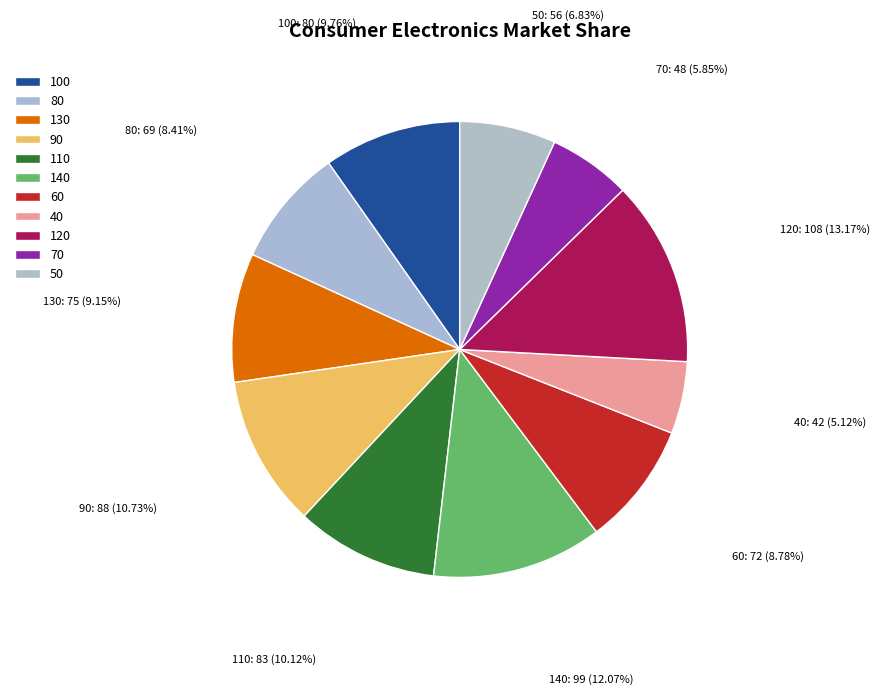

Which slice is the smallest?

40